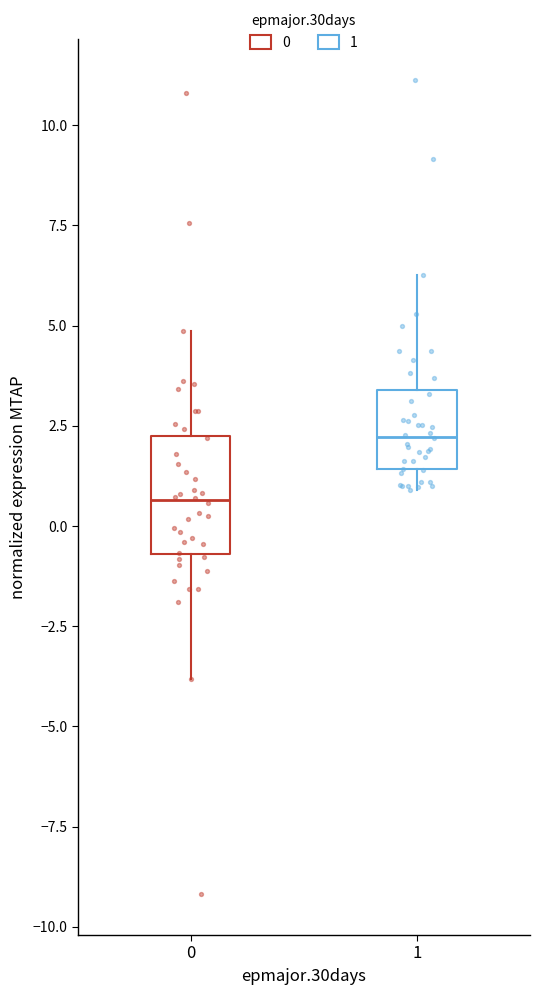

Reading left to right, transcribe this box plot: for each box, give where its median line is, the range the box spans, and where its two whiskers end, as read against the y-axis. The values are not printed on the chart, so give them approximately, as read against the axis.

0: median 0.5, box -0.5 to 2.0, whiskers -4.0 to 5.0
1: median 2.0, box 1.5 to 3.5, whiskers 1.0 to 6.5